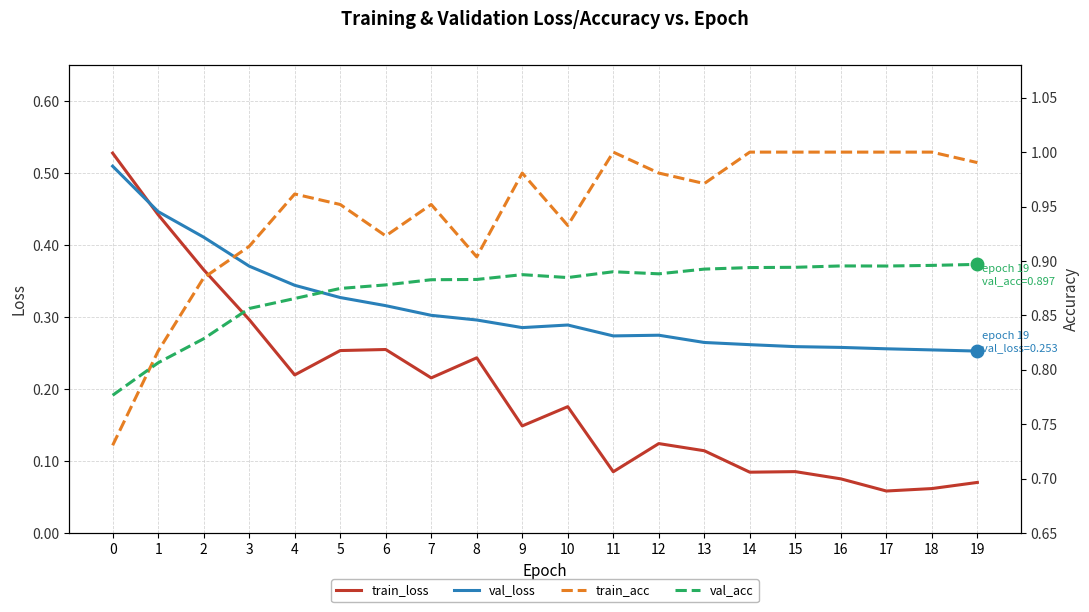

True or false: train_acc has a value of 0.9 at 2.

True